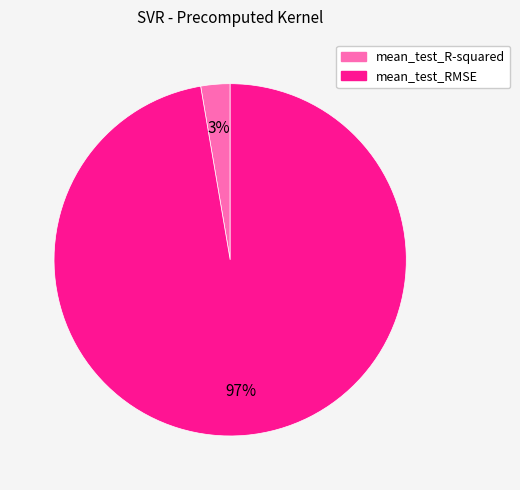

To the nearest percent, what is the combined percentage of mean_test_RMSE and mean_test_R-squared?

100%